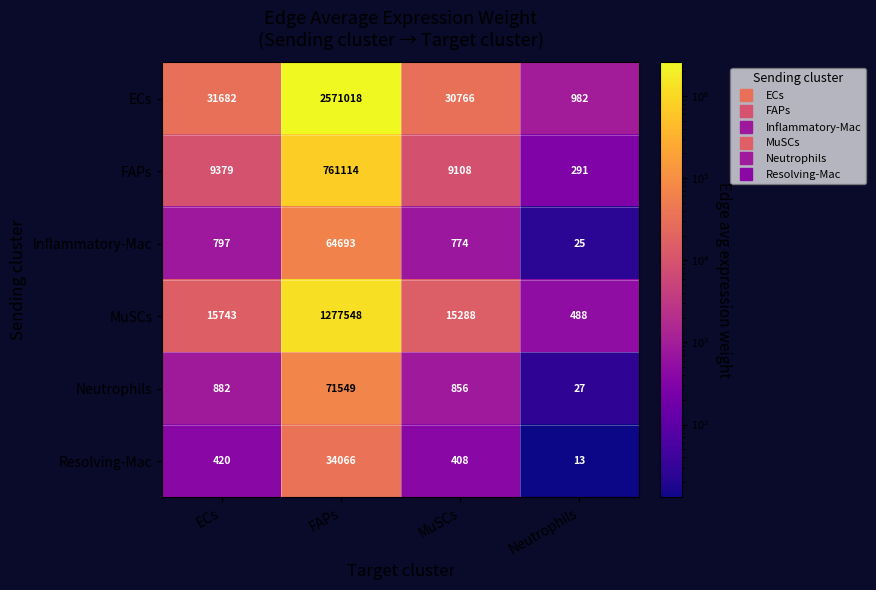

At which label does Neutrophils reach its minimum?

Neutrophils